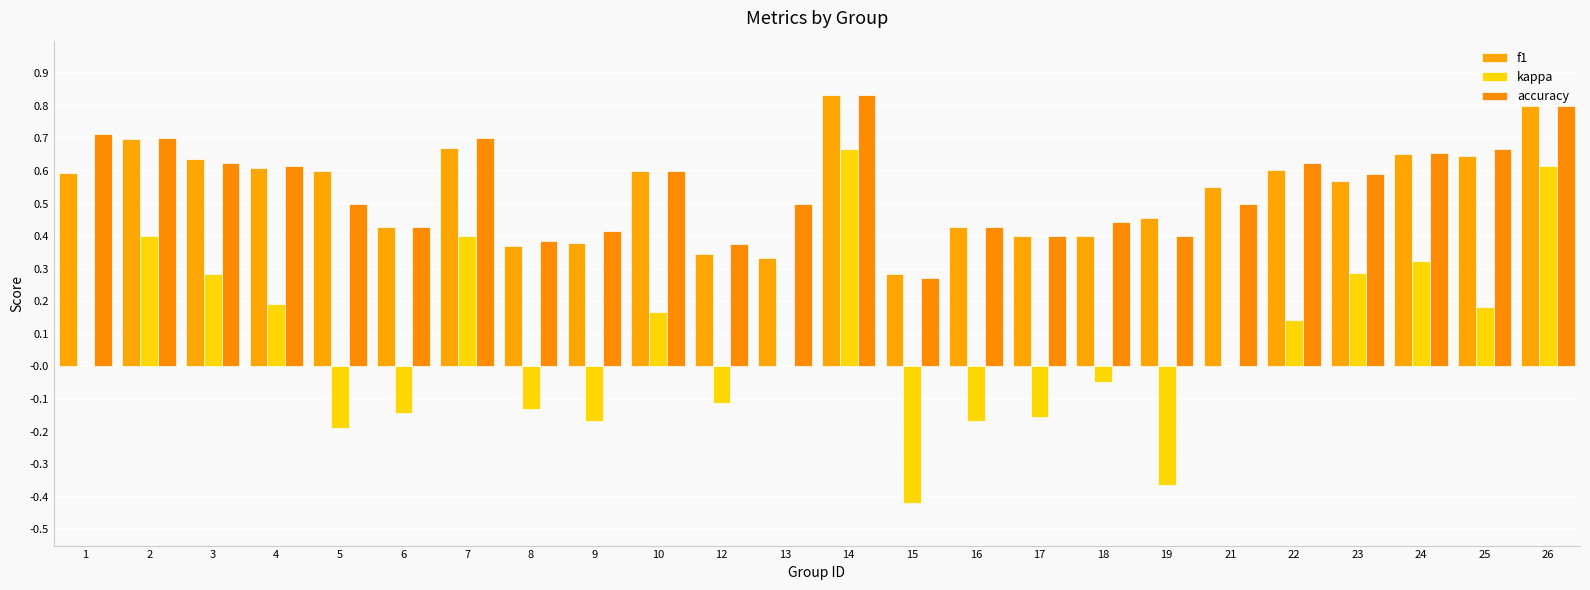

What is the difference between the maximum and minimum values in the accuracy series?

0.6